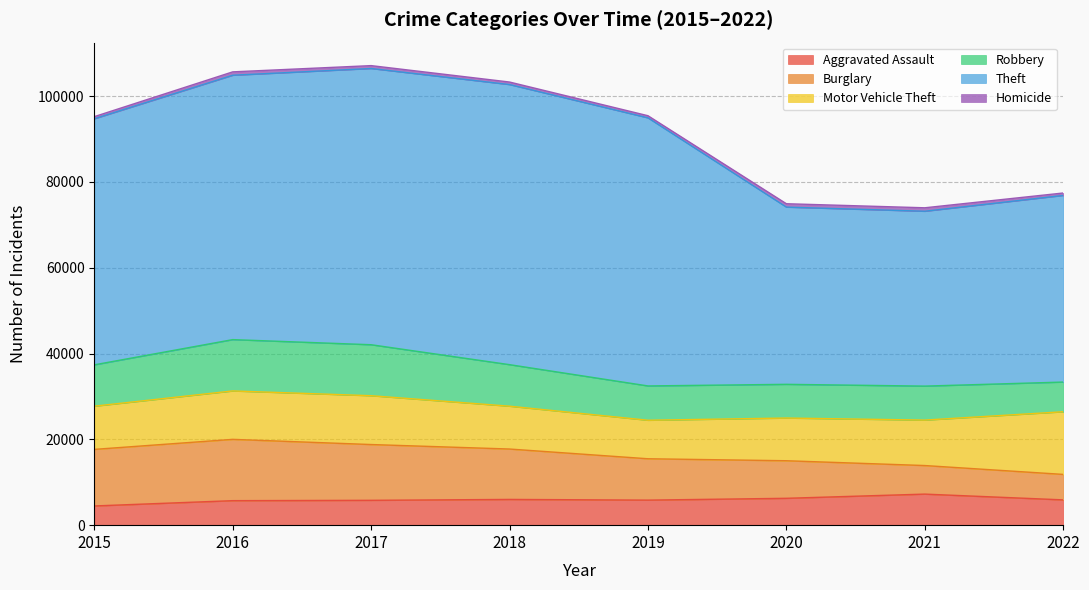

What is the difference between the second highest and minimum values in the Homicide series?

291